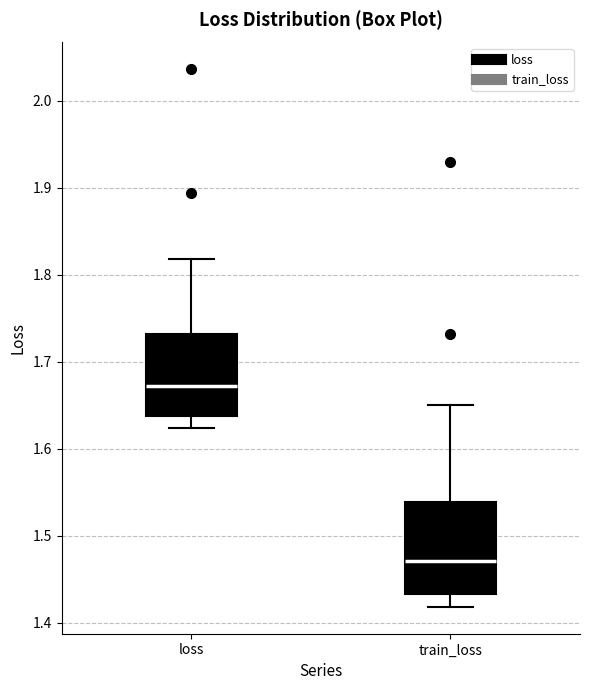

Reading left to right, read every box against the y-axis: the position of its median line, the range the box covers, and the ends of its whiskers. The values are not printed on the chart, so give them approximately, as read against the axis.

loss: median 1.67, box 1.64 to 1.73, whiskers 1.62 to 1.82
train_loss: median 1.47, box 1.43 to 1.54, whiskers 1.42 to 1.65